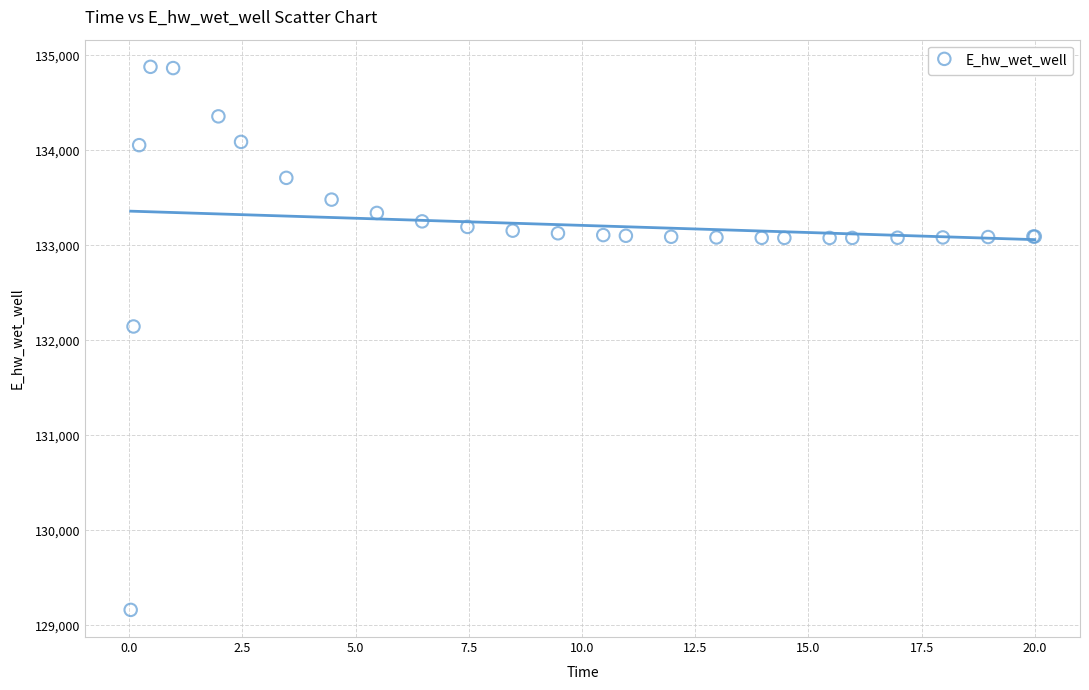

What Y value in the scatter plot is closest to 132021?

132146.1